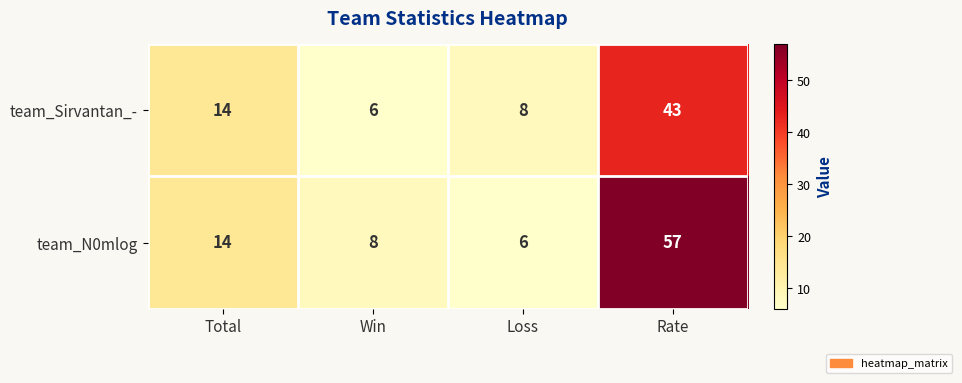

Is it true that team_N0mlog equals 14 at Total?

True